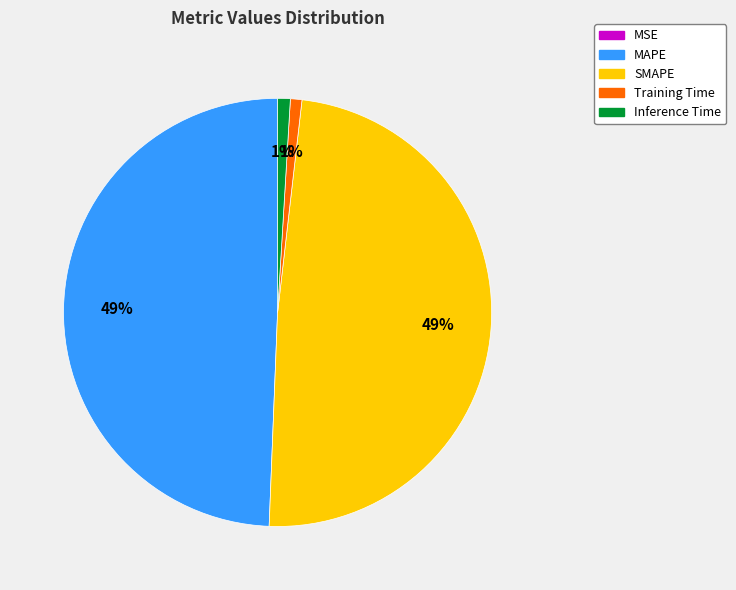

Is there a majority slice in this chart?

No